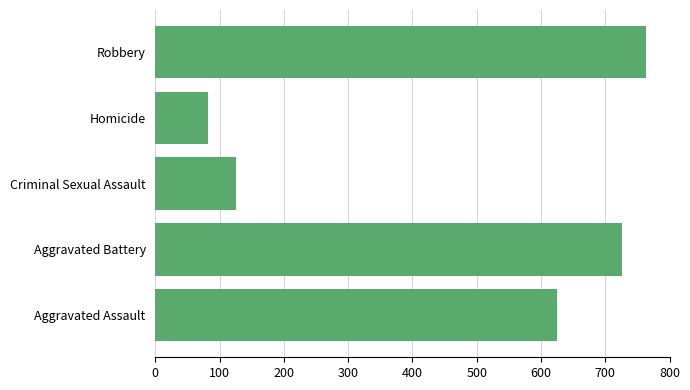

Read the value at Robbery.

763